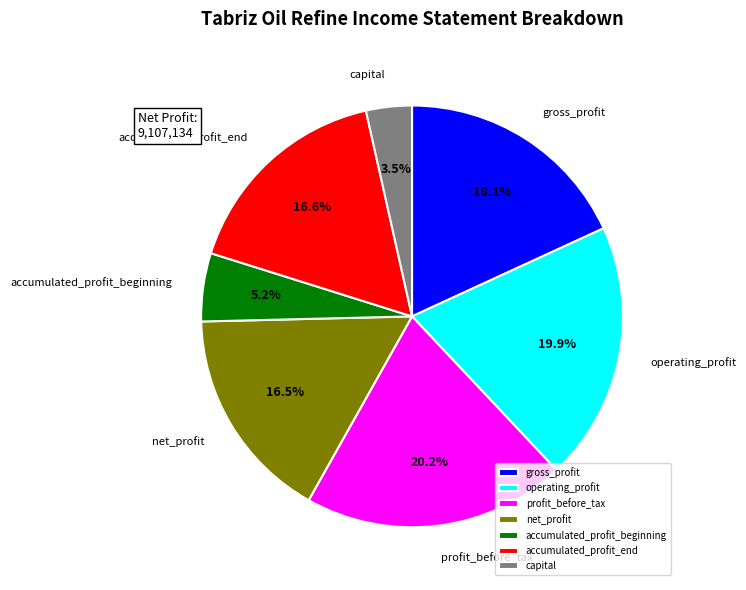

To the nearest percent, what portion does accumulated_profit_end represent?

17%